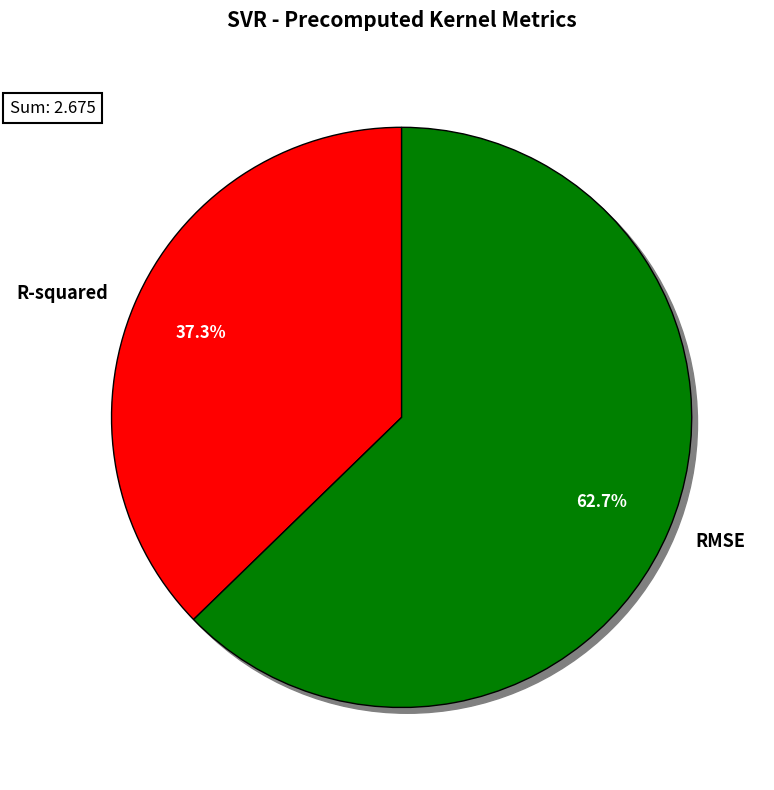

To the nearest percent, what portion does R-squared represent?

37%